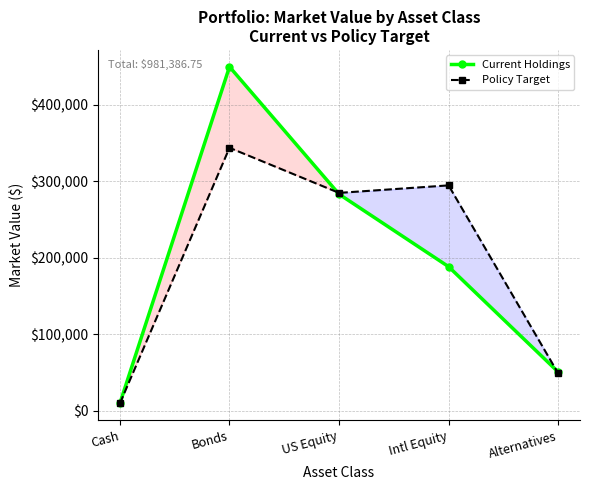

How many interior local peaks does the Current Holdings series have?

1